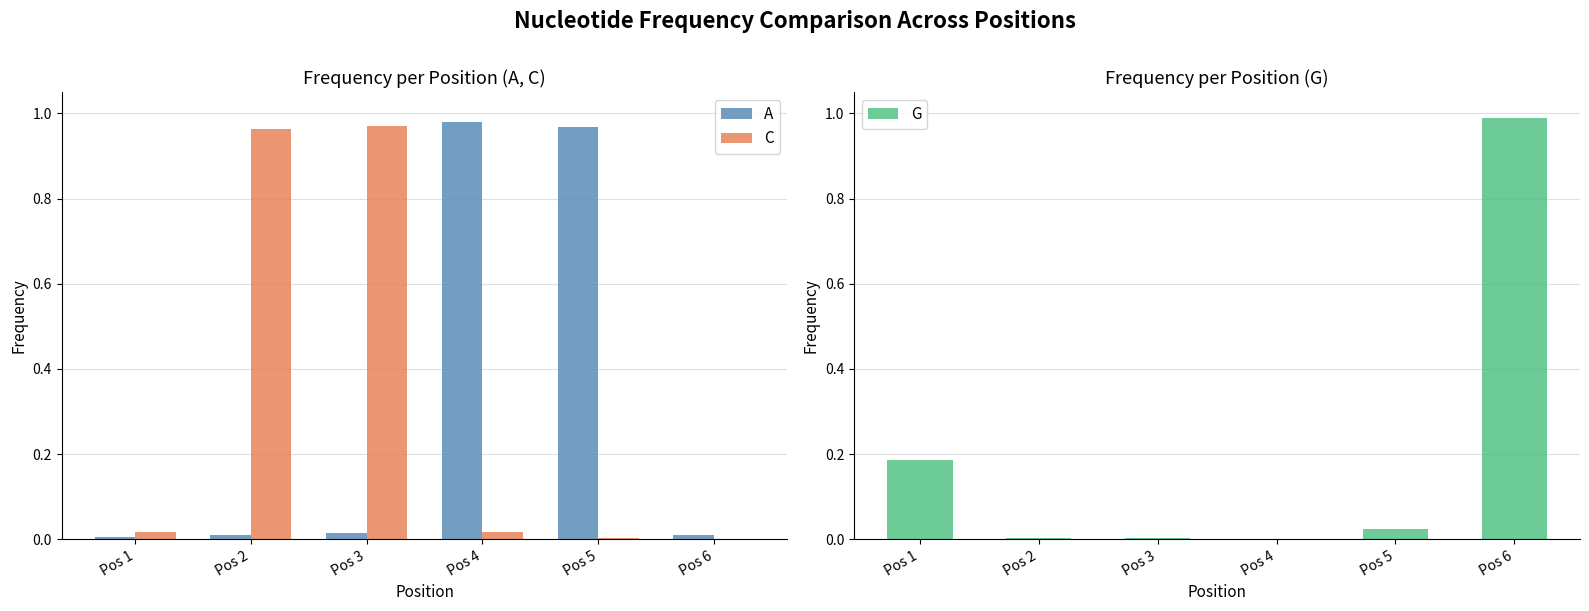

Reading left to right, what are all the values shown in this chart?

A: Pos 1=0.0	Pos 2=0.0	Pos 3=0.0	Pos 4=1.0	Pos 5=1.0	Pos 6=0.0
C: Pos 1=0.0	Pos 2=1.0	Pos 3=1.0	Pos 4=0.0	Pos 5=0.0	Pos 6=0.0
G: Pos 1=0.2	Pos 2=0.0	Pos 3=0.0	Pos 4=0.0	Pos 5=0.0	Pos 6=1.0